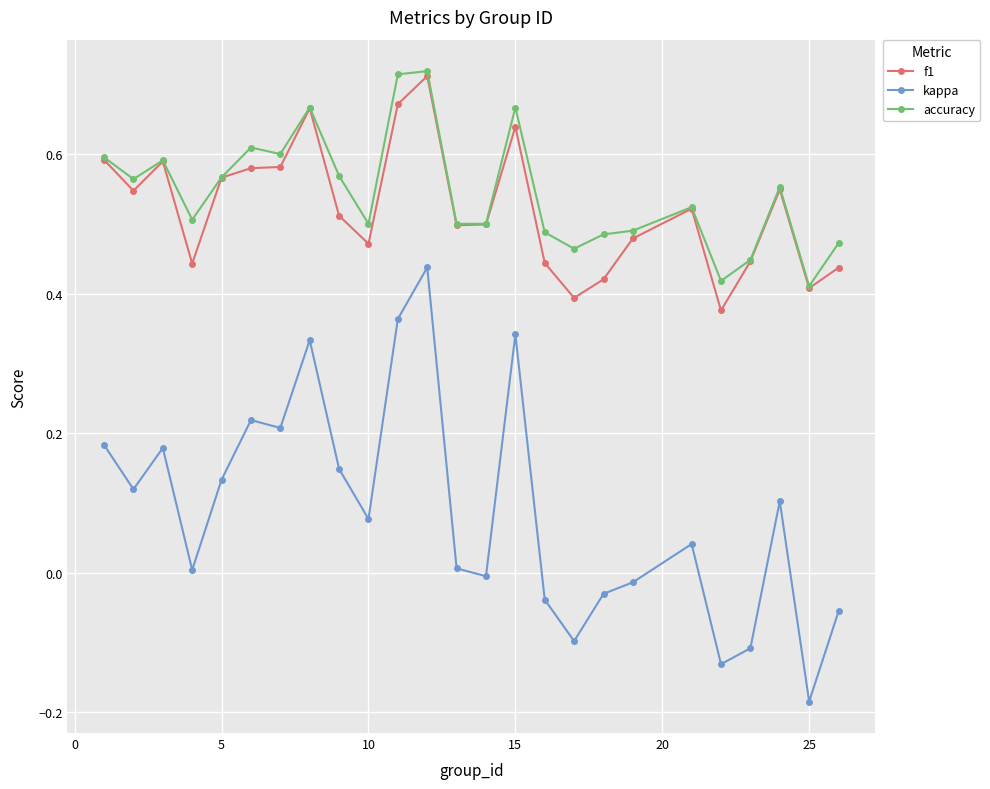

True or false: accuracy and kappa intersect in this chart.

False